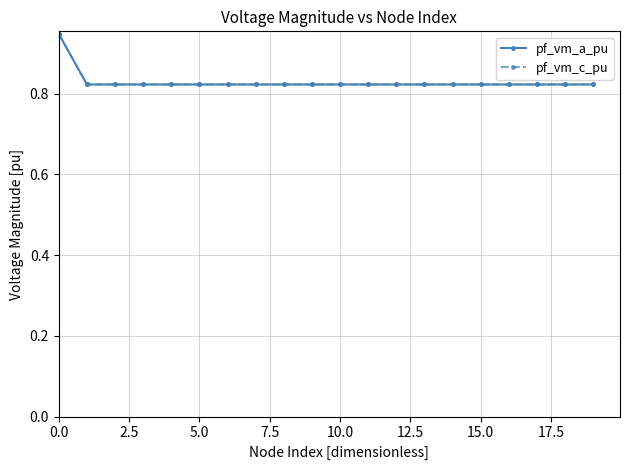

At how many categories does at least one series exceed 0?

20